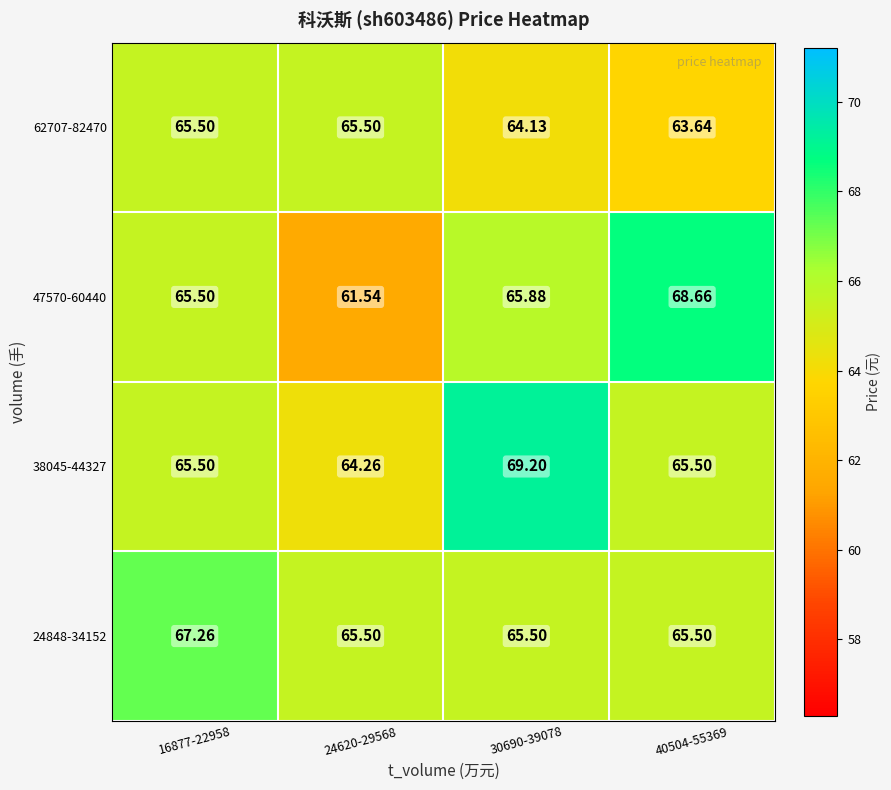

At how many categories does at least one series exceed 64?

4